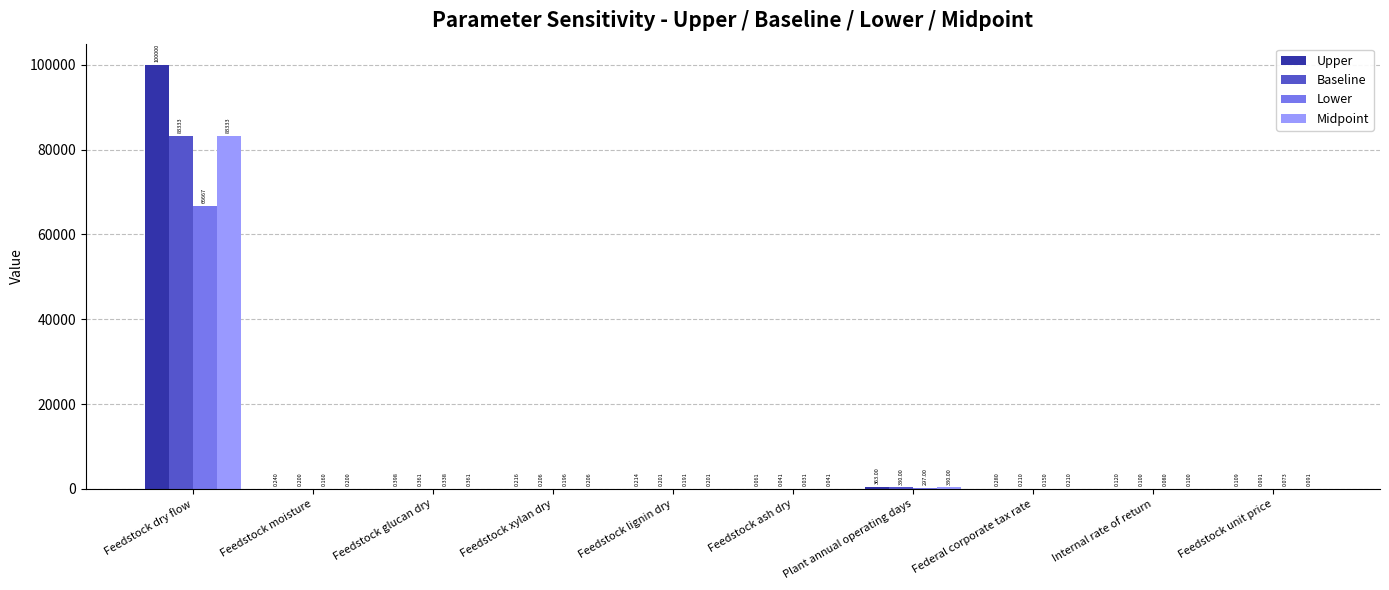

At which category is the sum across all series the highest?

Feedstock dry flow